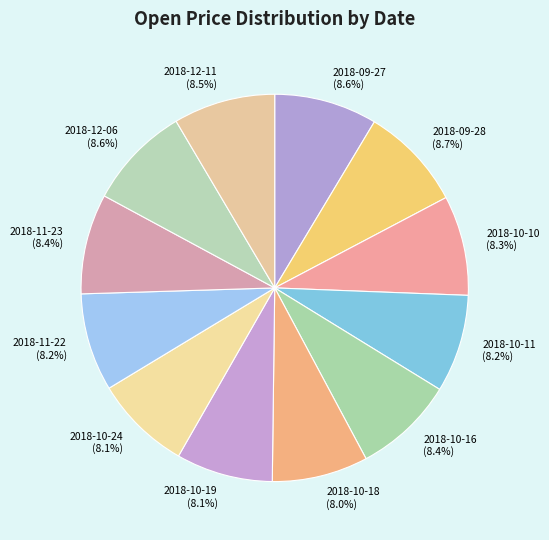

Approximately how many times larger is the value at 2018-10-19 compared to 2018-11-23?

1.0